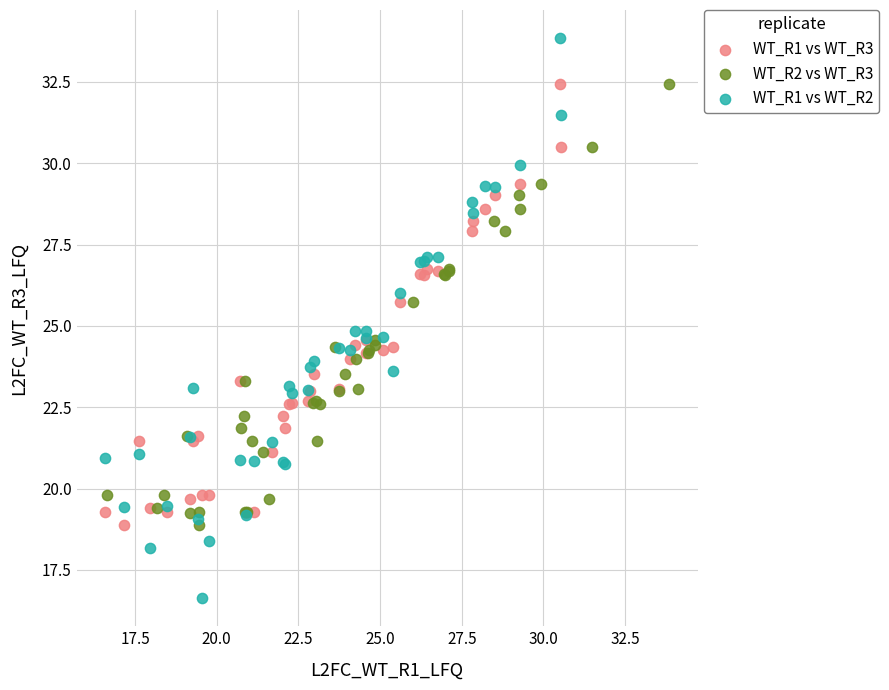

Which series has the widest spread of Y values?

WT_R1 vs WT_R2